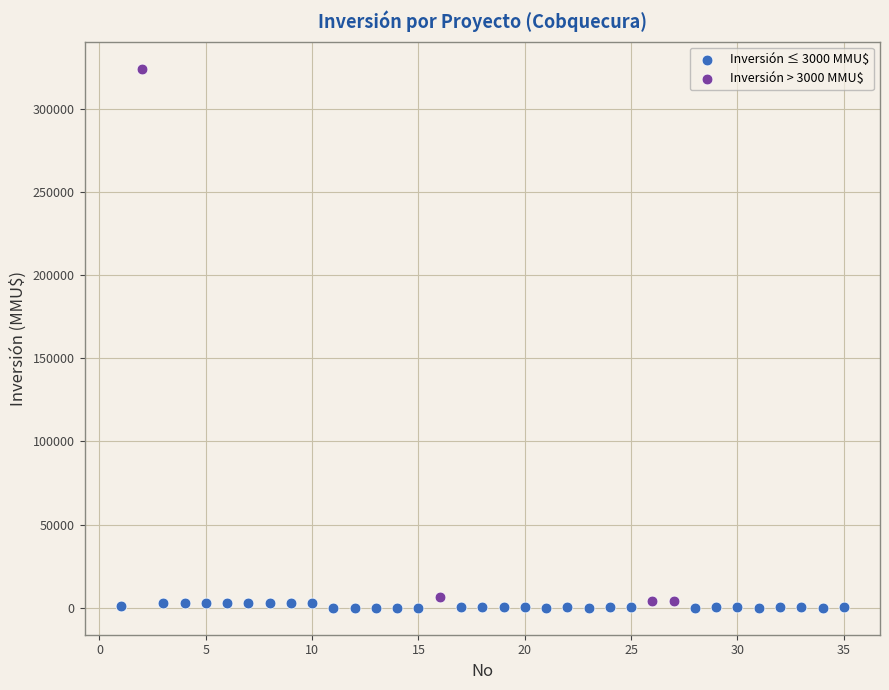

Which series reaches the maximum Y coordinate?

Inversión > 3000 MMU$